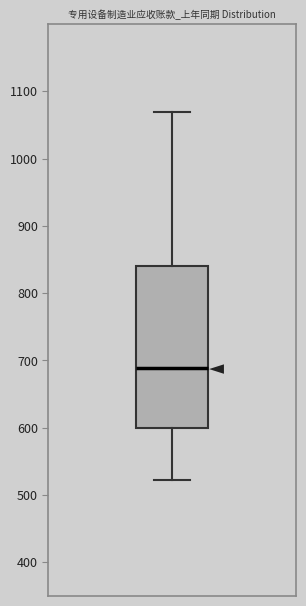

Read this box plot against the y-axis: the position of the median line, the range covered by the box, and the ends of both whiskers. The values are not printed on the chart, so give them approximately, as read against the axis.

median 690, box 600 to 840, whiskers 520 to 1070